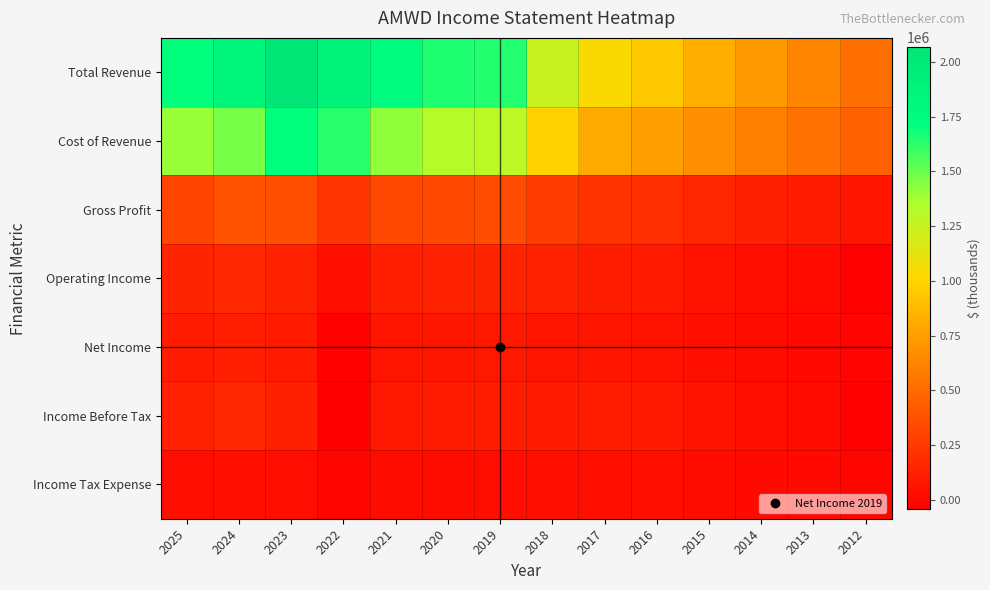

Between 2025 and 2014, which series saw the biggest shift?

Total Revenue